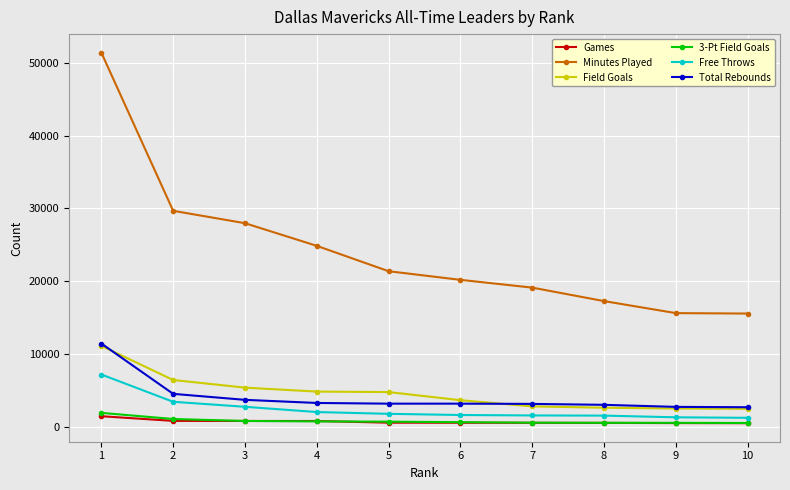

Which series has the largest total across all categories?

Minutes Played